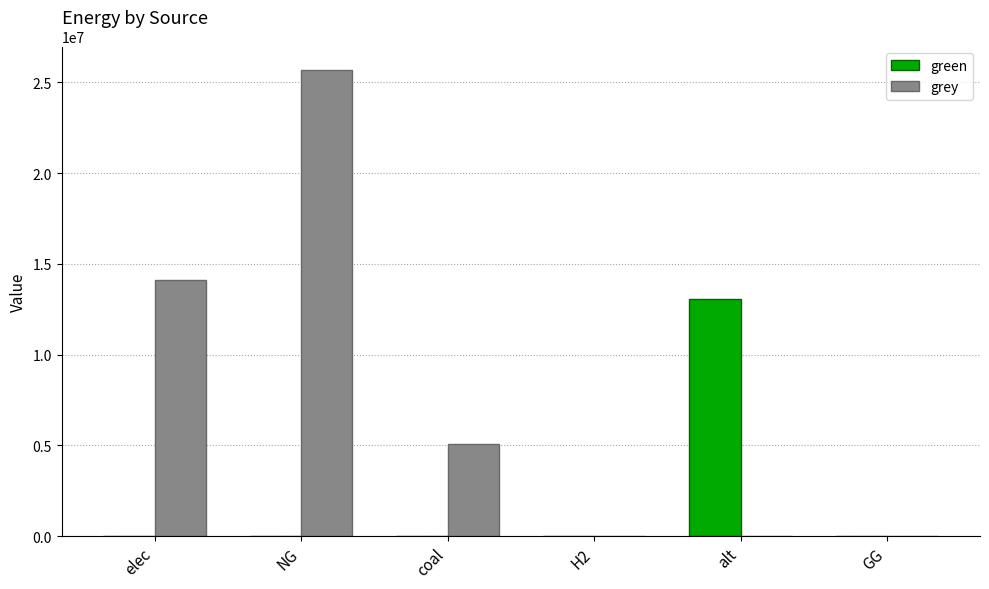

Reading right to left, extract all data points from this chart.

green: GG=0.0	alt=13058508.3	H2=0.0	coal=0.0	NG=0.0	elec=0.0
grey: GG=0.0	alt=0.0	H2=0.0	coal=5070935.0	NG=25696192.7	elec=14114280.0